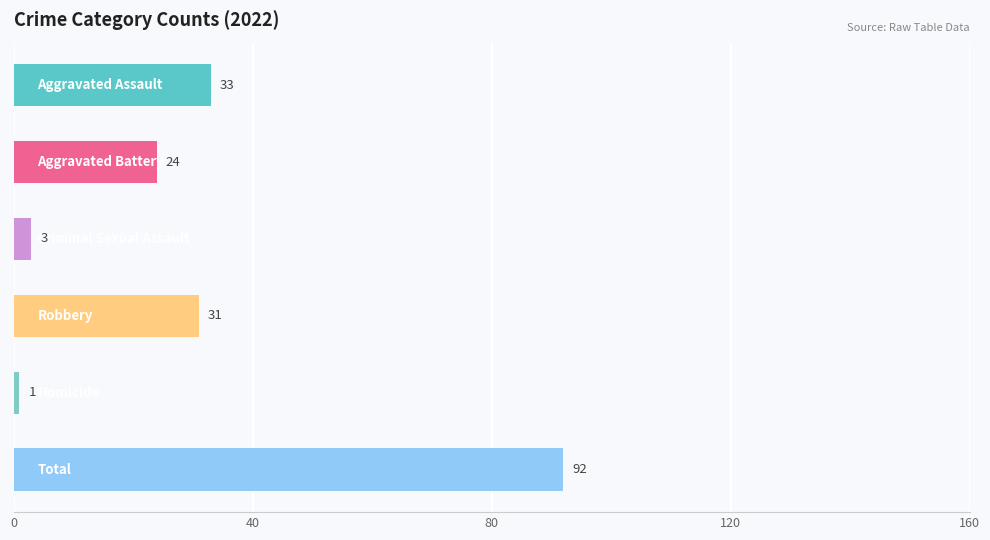

Reading top to bottom, extract all data points from this chart.

33	24	3	31	1	92